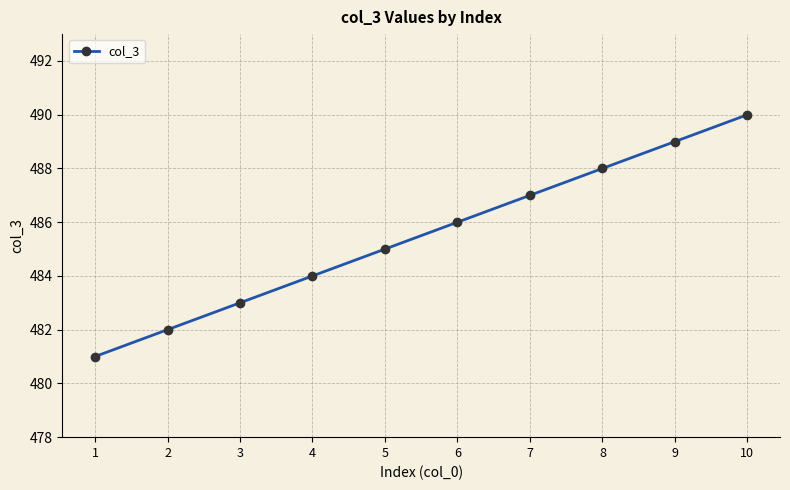

Reading left to right, what are all the values shown in this chart?

481	482	483	484	485	486	487	488	489	490